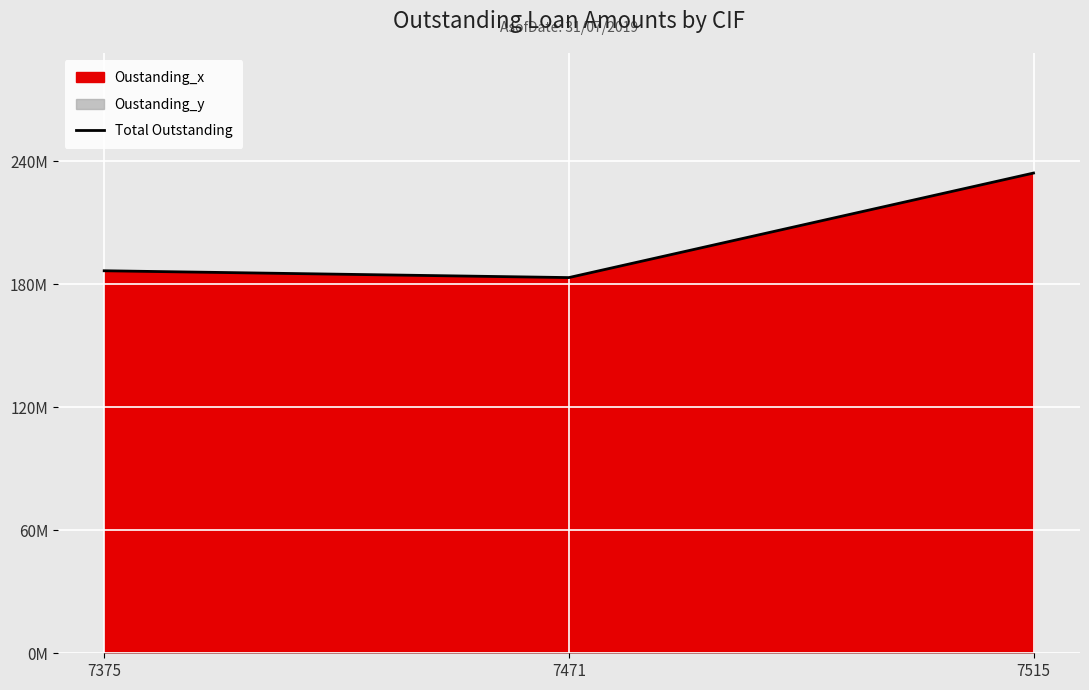

How many lines are shown in the chart?

1